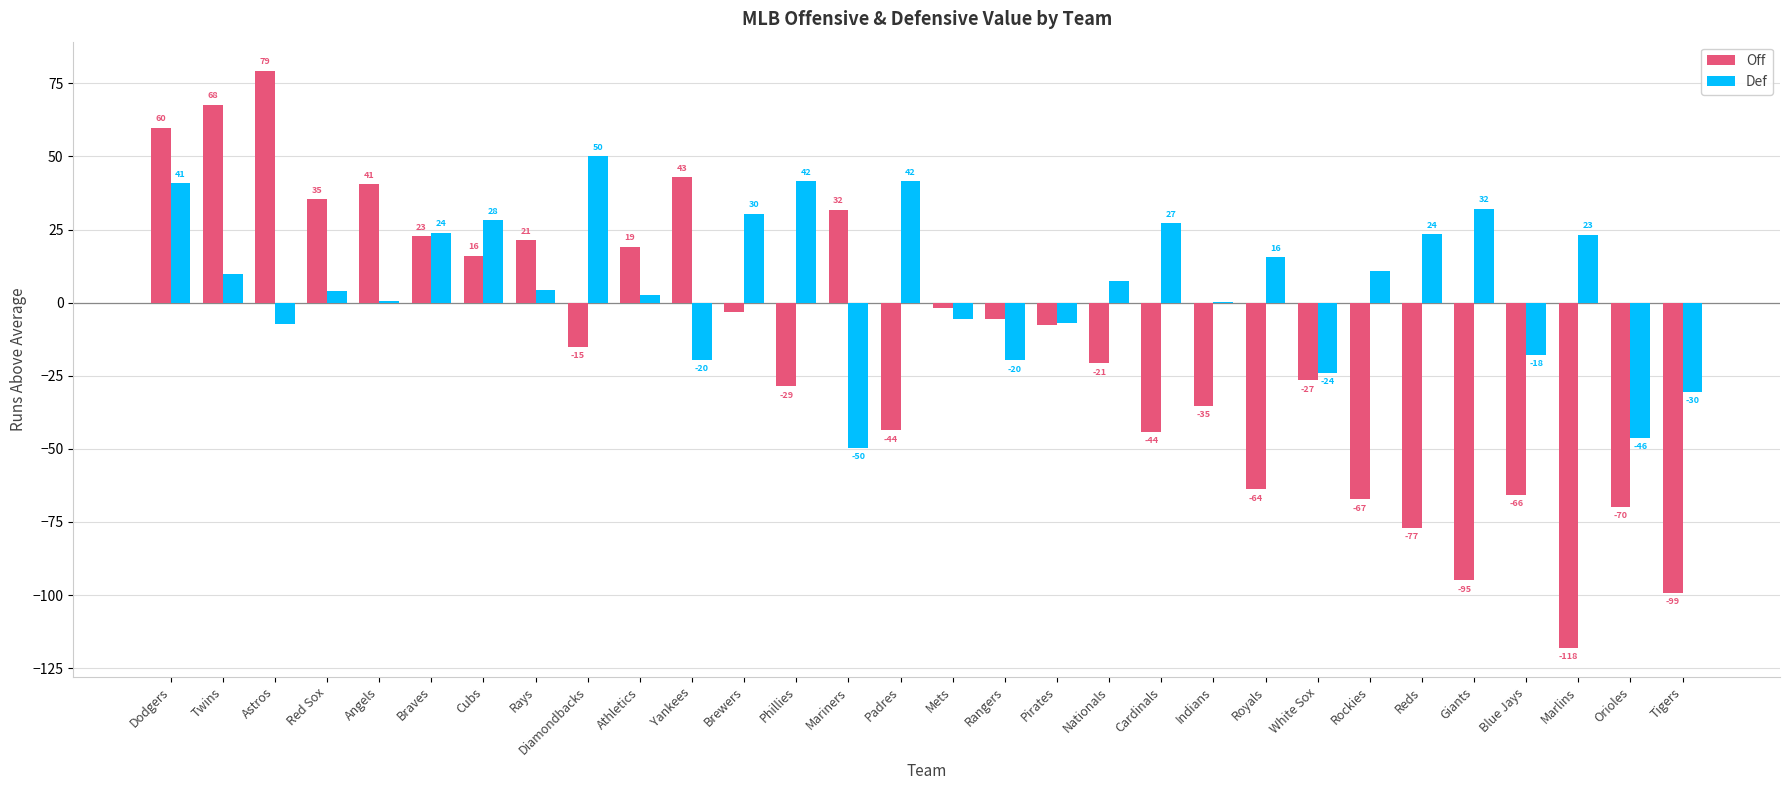

Are the bars horizontal?

No